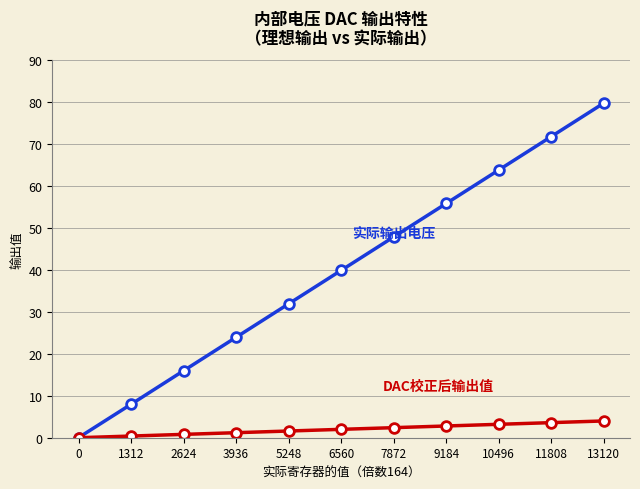

At which category is the sum across all series the highest?

13120